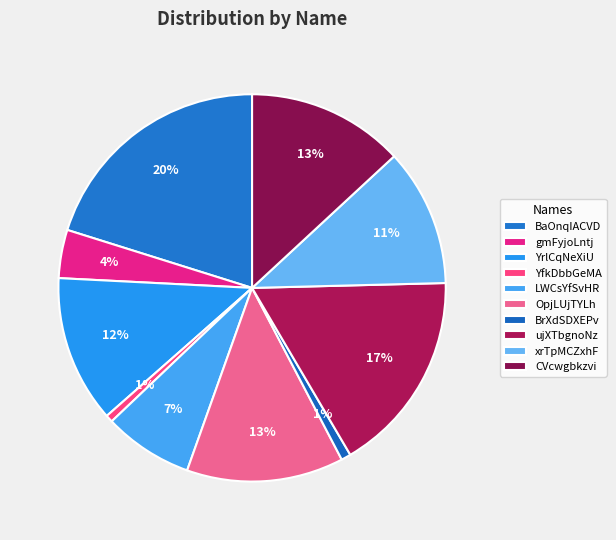

The ujXTbgnoNz slice represents 17% of the pie. True or false?

True